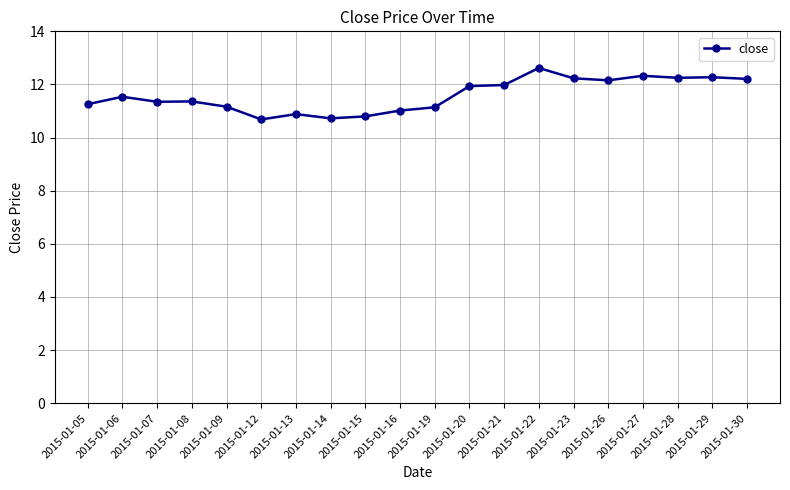

At which category does the chart reach its peak across all series?

2015-01-22